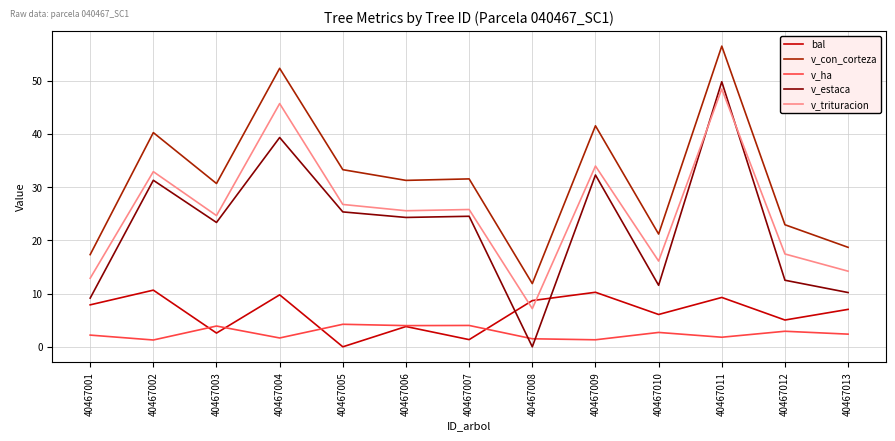

What is the maximum value shown in the chart?

56.5